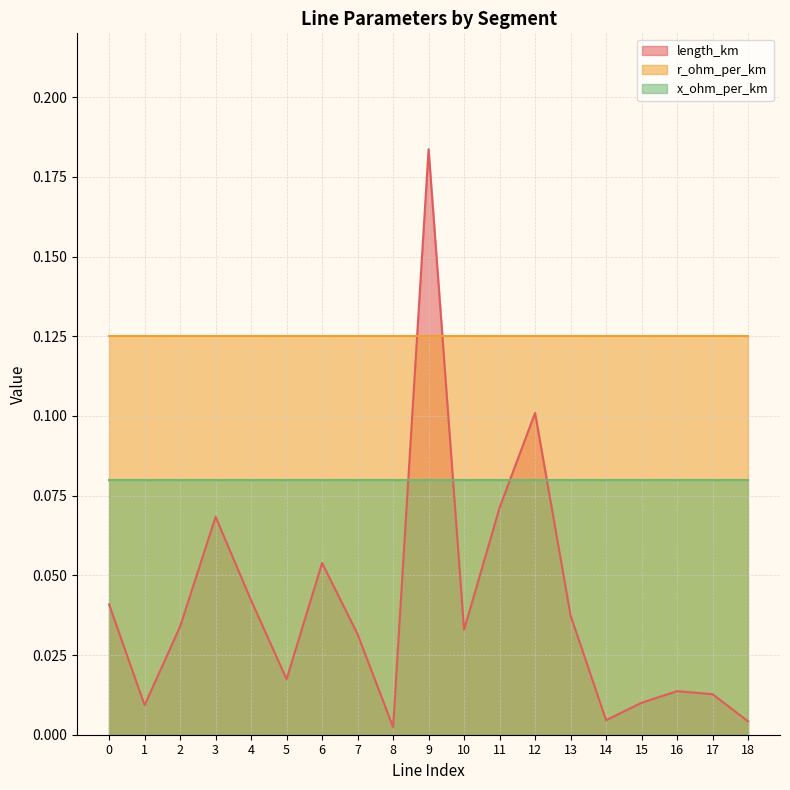

What is the difference between the highest and lowest values at 1?

0.1